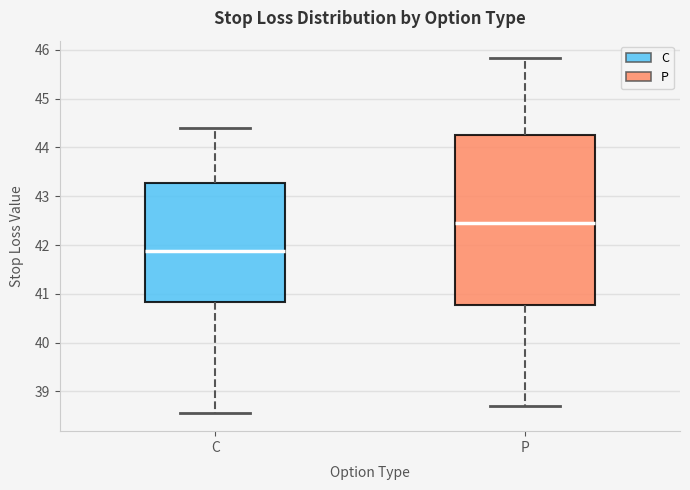

Reading left to right, transcribe this box plot: for each box, give where its median line is, the range the box spans, and where its two whiskers end, as read against the y-axis. The values are not printed on the chart, so give them approximately, as read against the axis.

C: median 41.9, box 40.8 to 43.3, whiskers 38.6 to 44.4
P: median 42.5, box 40.8 to 44.3, whiskers 38.7 to 45.8